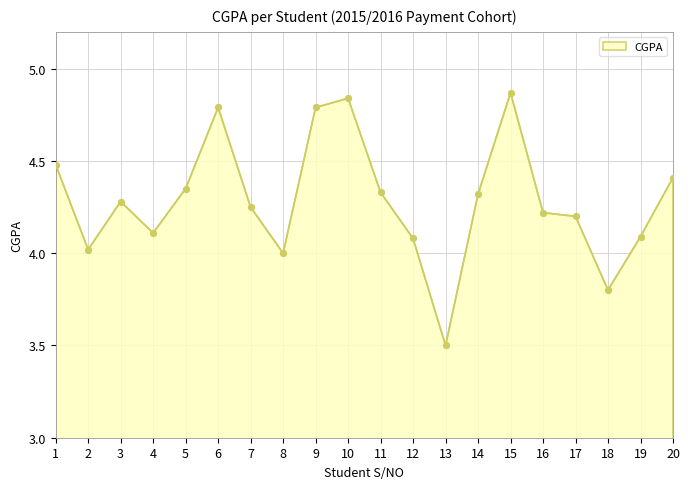

Which has a higher value, 4 or 9?

9